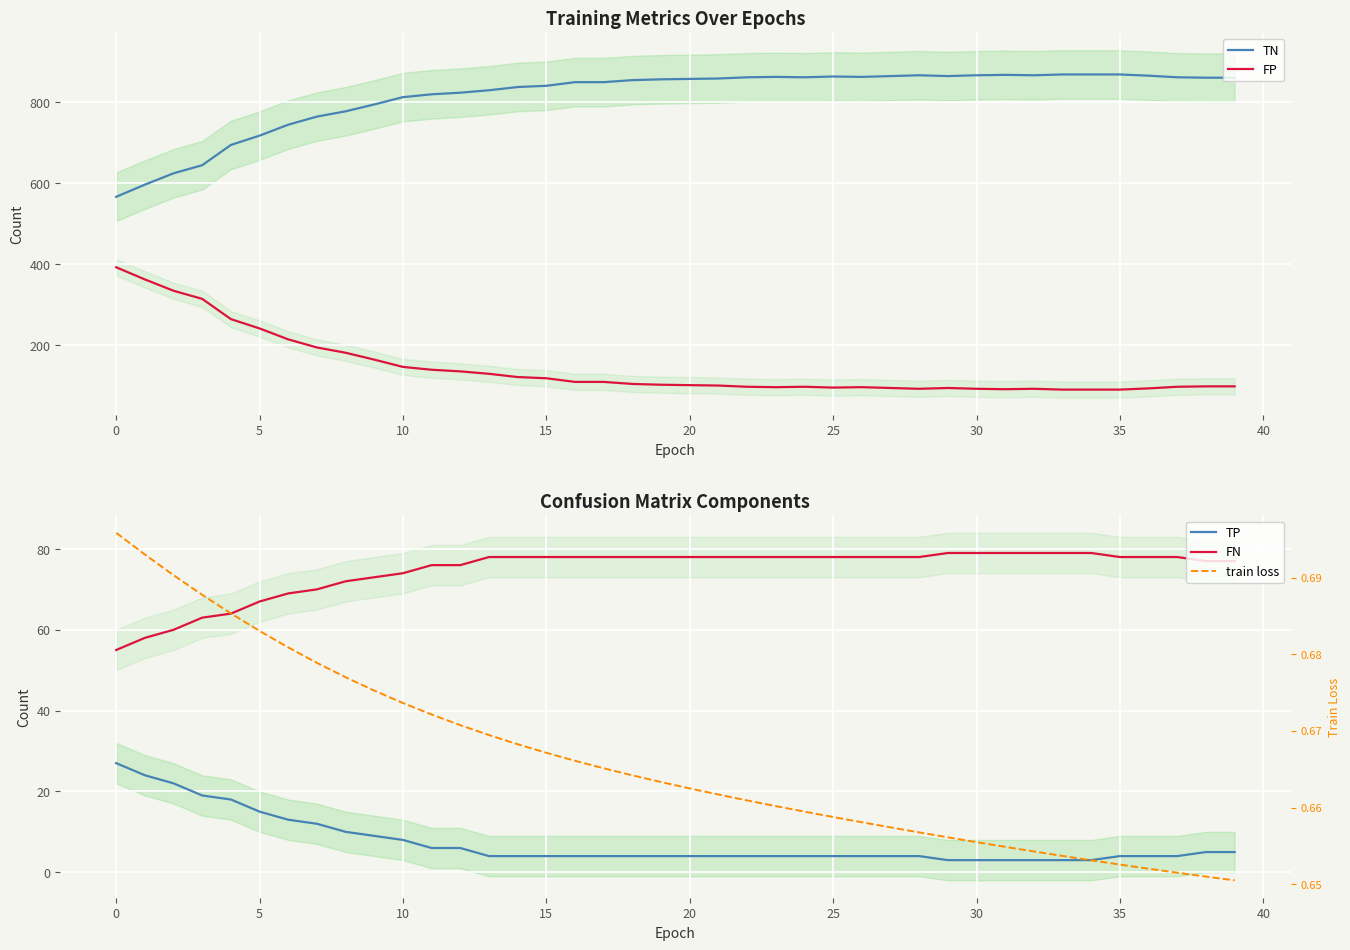

True or false: TN and FN intersect in this chart.

False